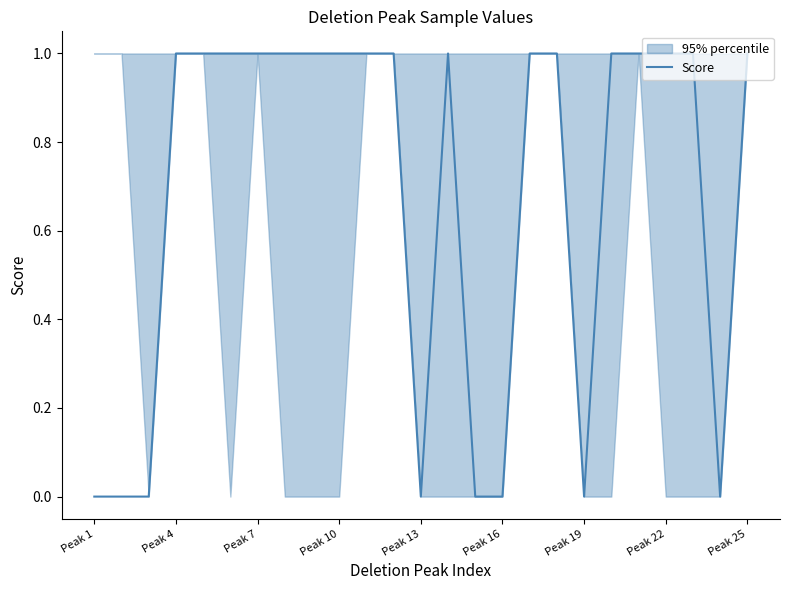

The Score series shows 1 at Peak 7. True or false?

True